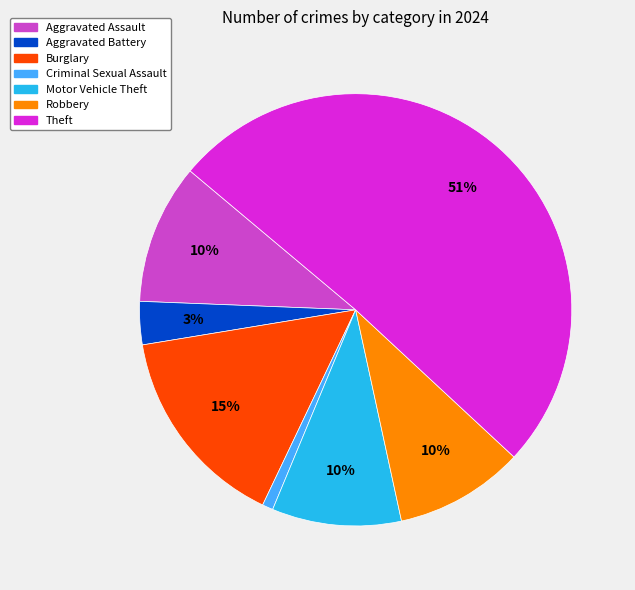

Count the number of slices in the pie.

7